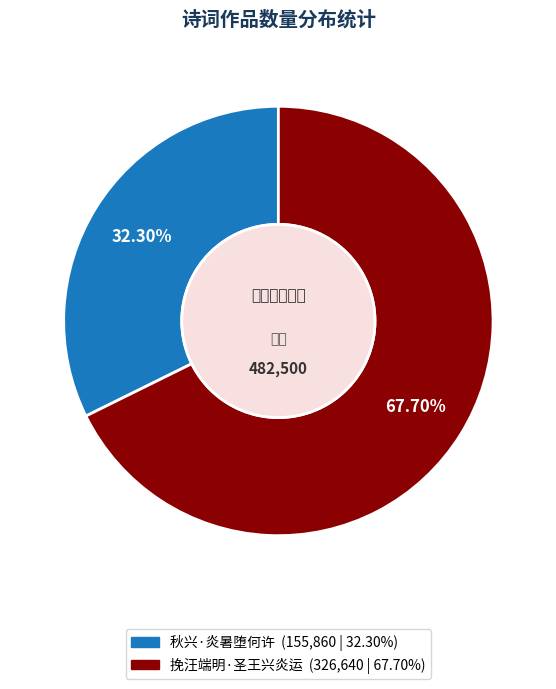

To the nearest percent, what is the average slice percentage?

50%